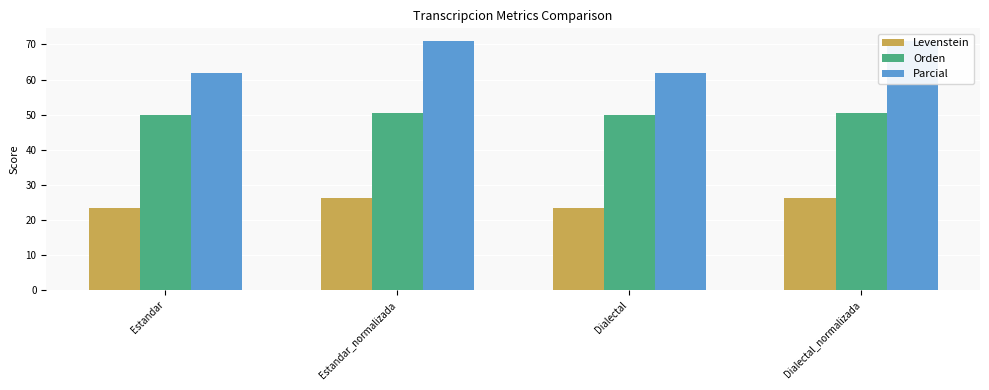

List the series in order of their peak value, highest first.

Parcial, Orden, Levenstein